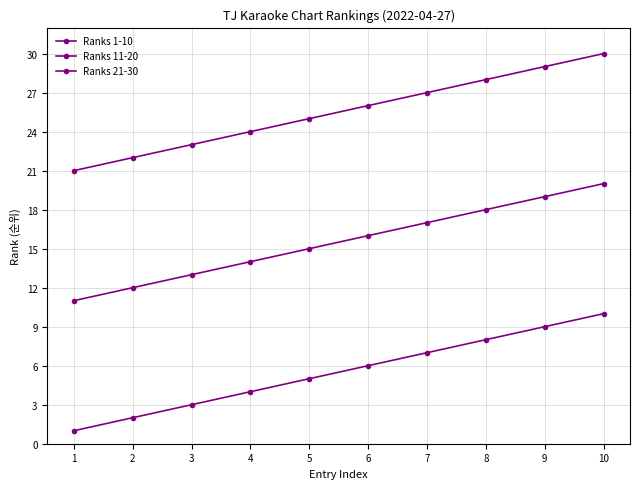

True or false: Ranks 11-20 and Ranks 1-10 cross at least once.

False